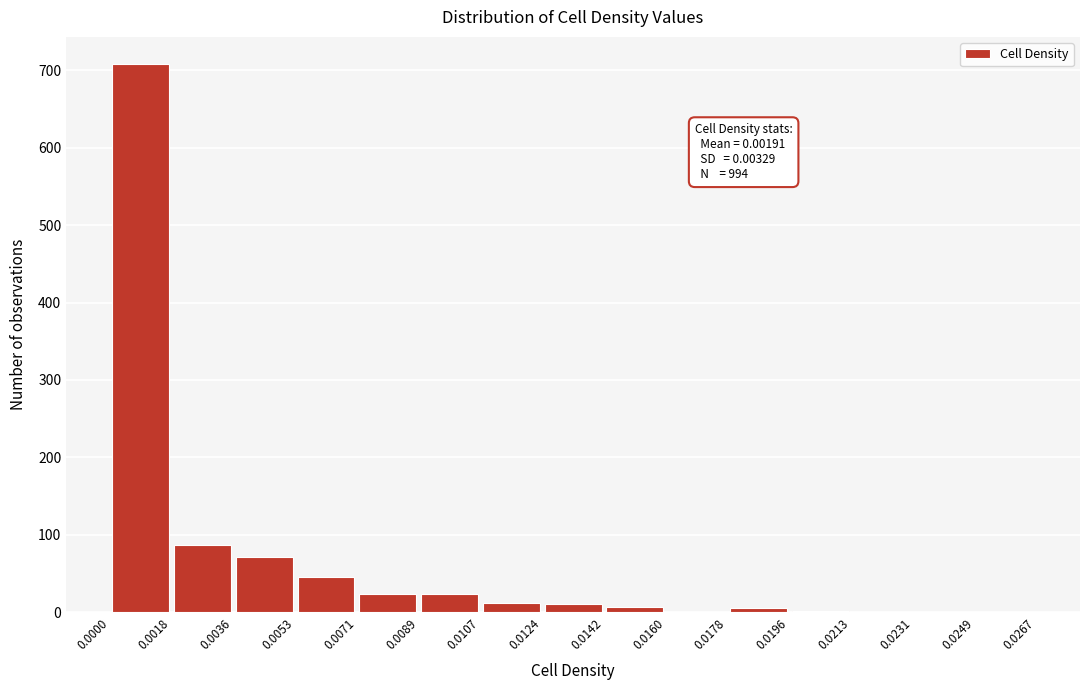

Over which range of the x-axis is the bar tallest?

0.0000 to 0.0018